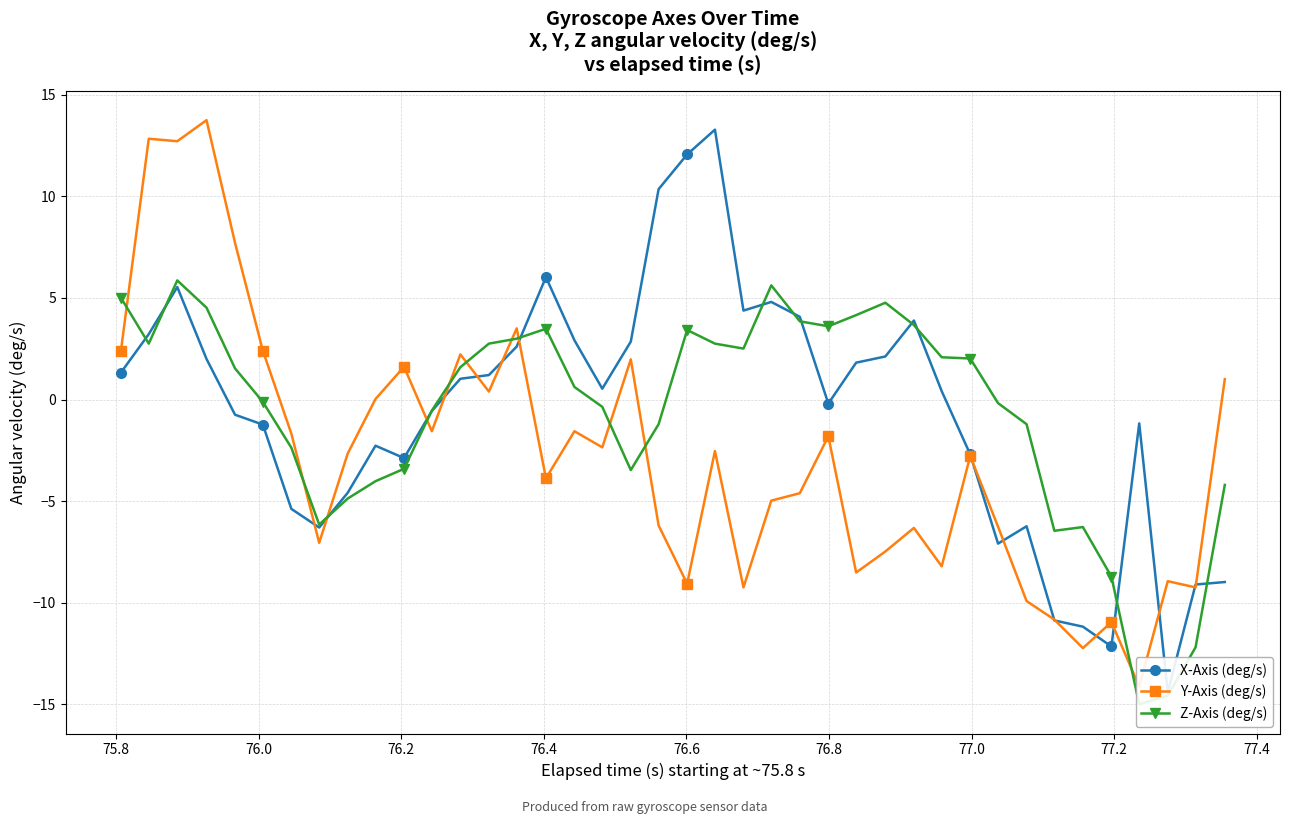

Which series has the largest range (max minus min)?

Y-Axis (deg/s)